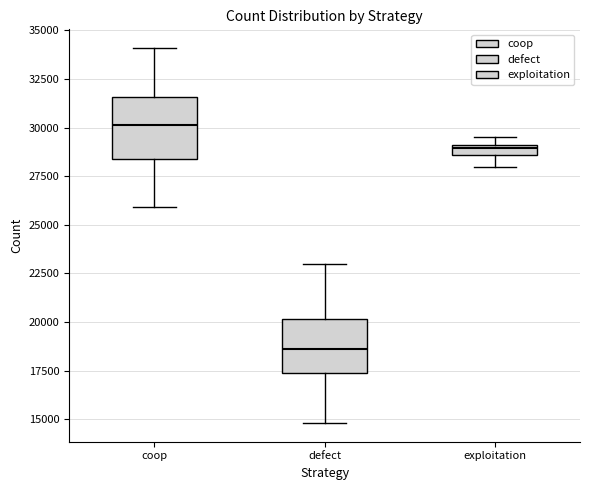

Where does the median line of the box for coop sit on the y-axis? The values are not printed on the chart, so give them approximately, as read against the axis.

30000